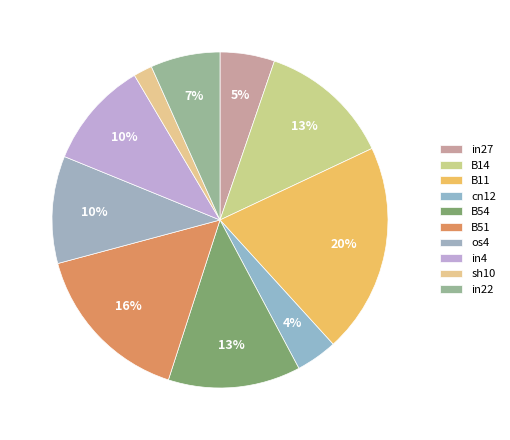

To the nearest percent, what is the average slice percentage?

10%